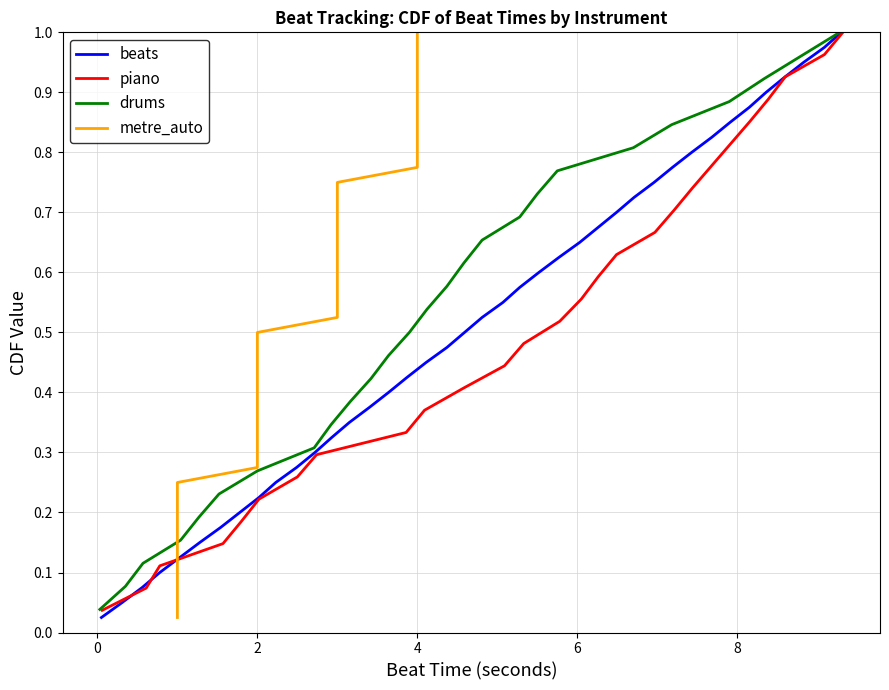

Which label corresponds to the smallest value in the chart?

beats